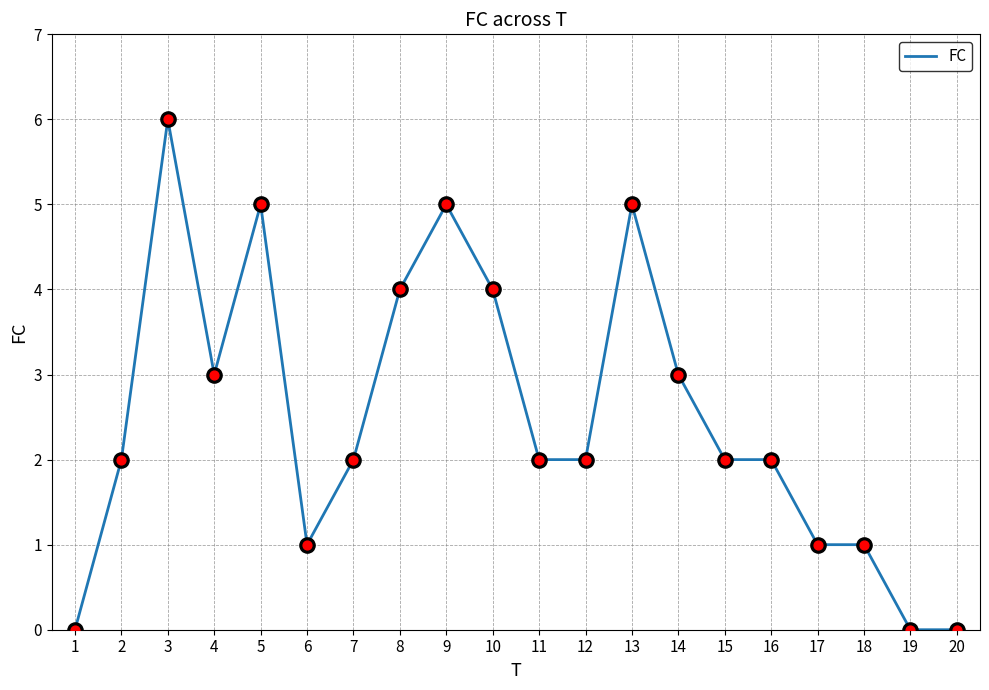

Which has a higher value, 6 or 2?

2